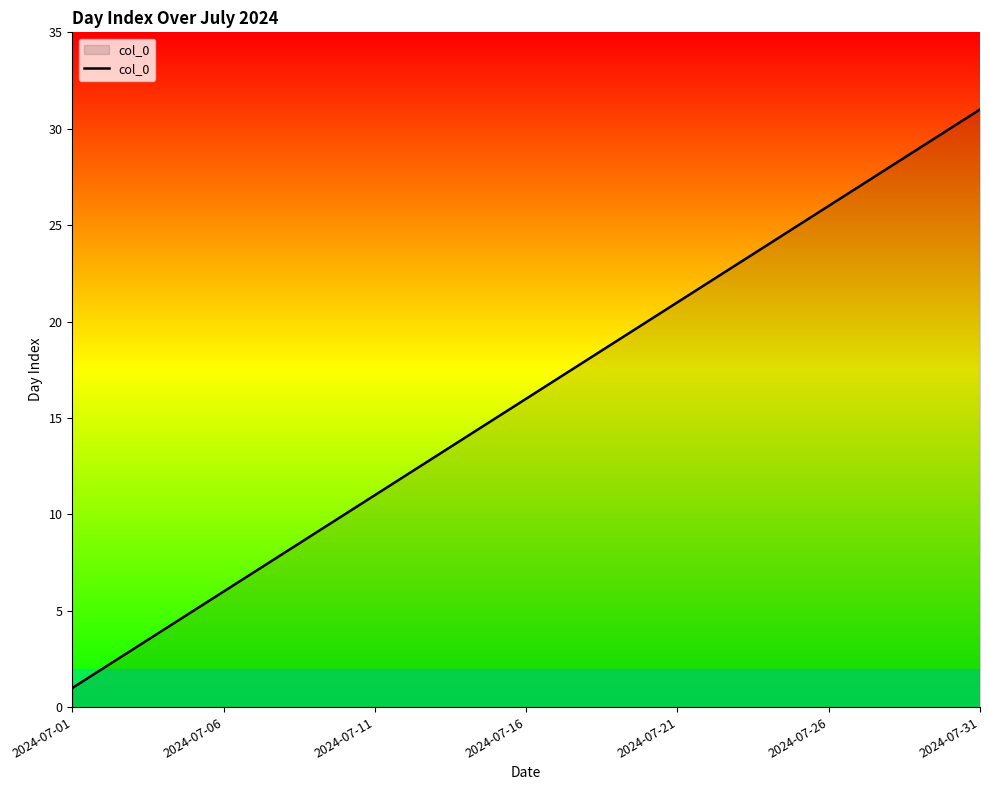

True or false: there are more than 1 points higher than both neighbors.

False